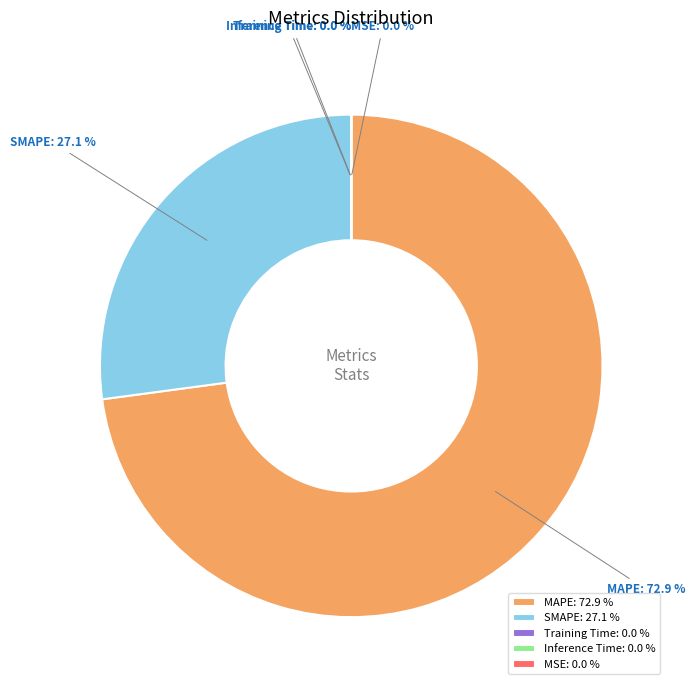

Which slice is the smallest?

MSE